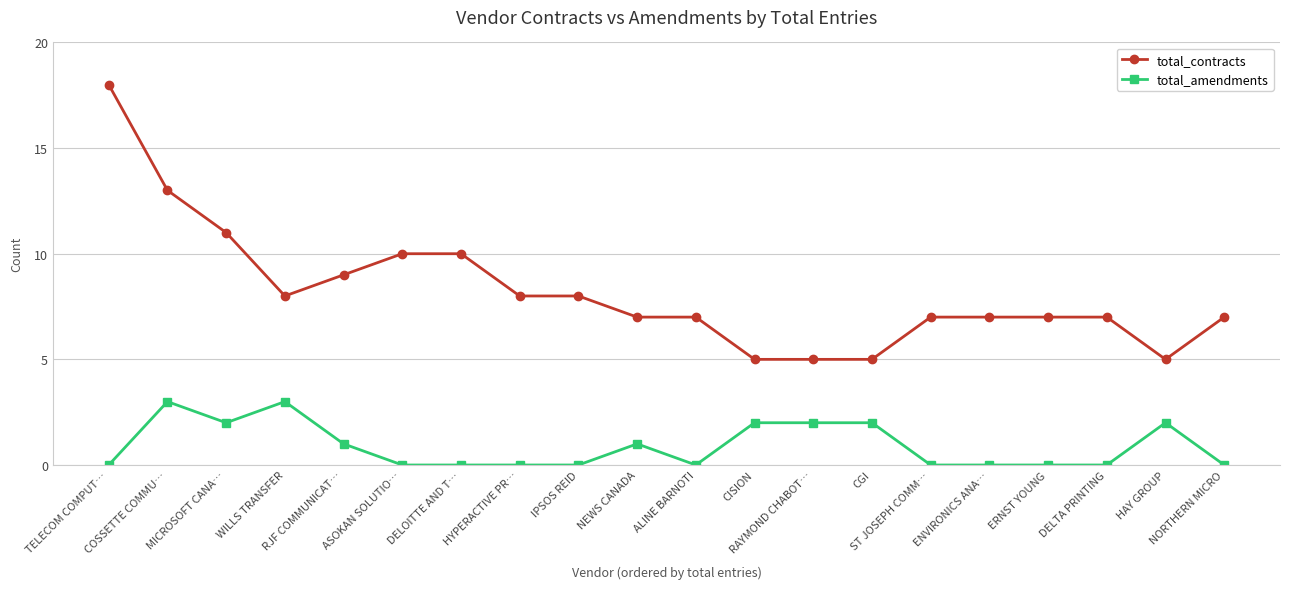

How many distinct data groups are displayed?

2